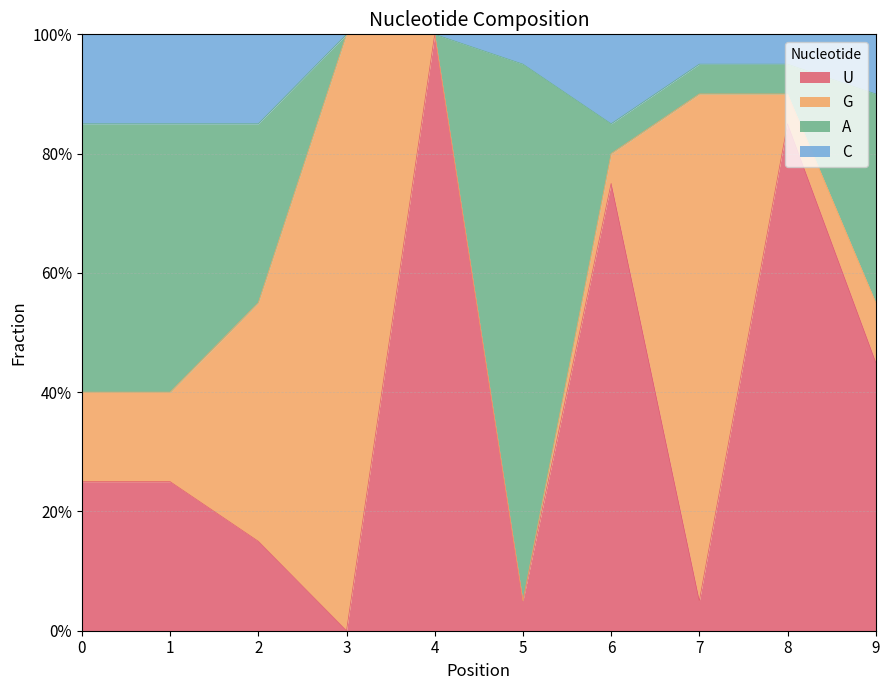

Which category has the highest value in the C series?

3